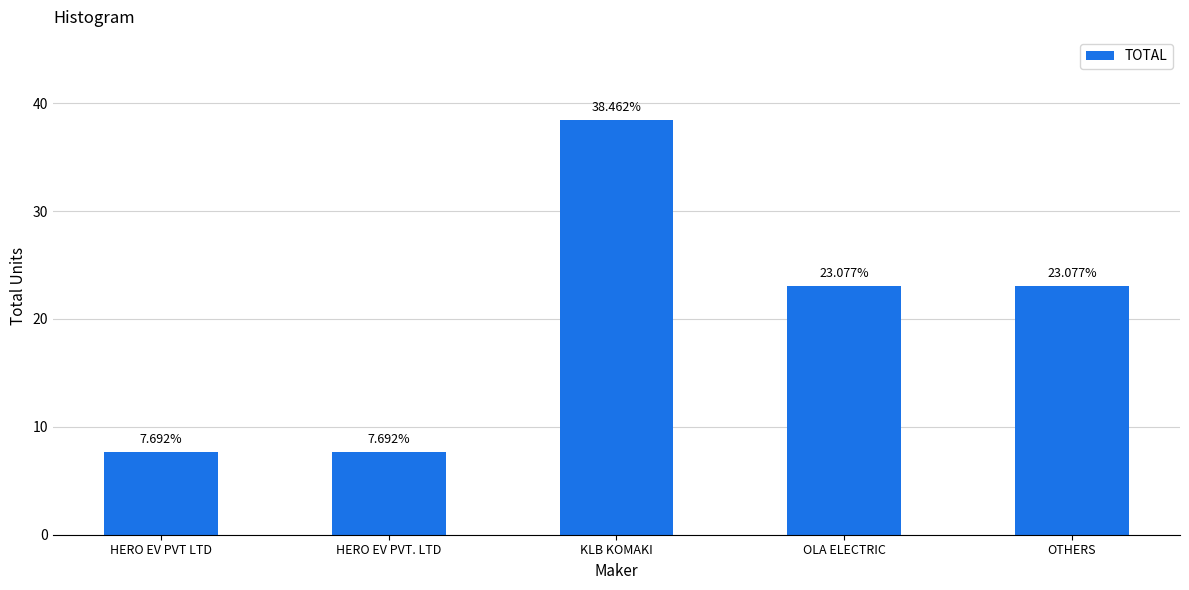

What is the minimum value shown in the chart?

7.7